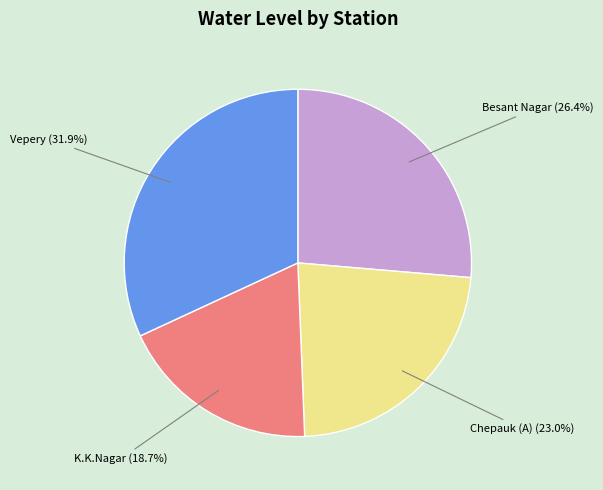

True or false: Chepauk (A) accounts for 23% of the total.

True